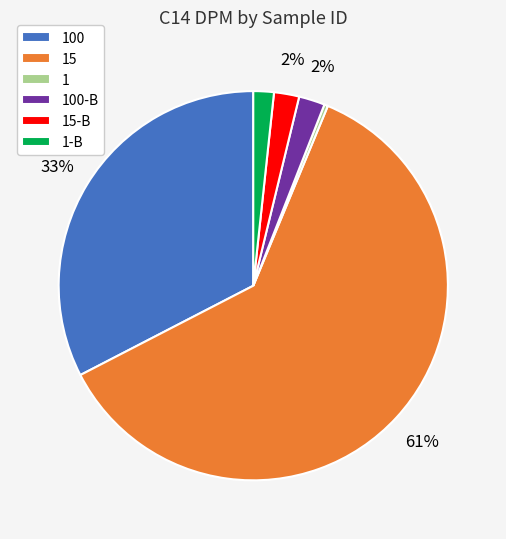

Combined, do 1-B and 15-B account for over 50%?

No